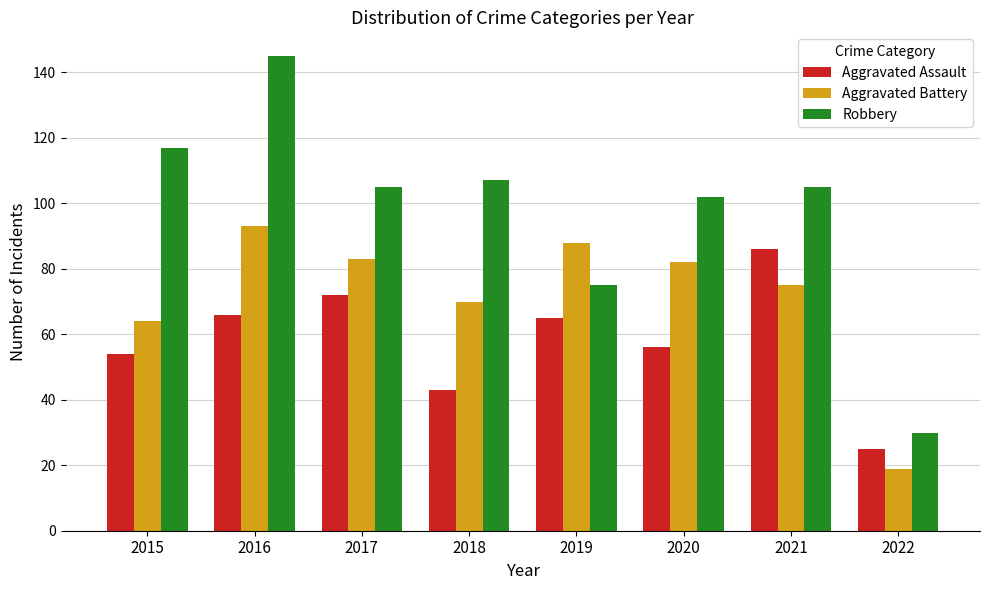

At which label does Aggravated Battery reach its minimum?

2022